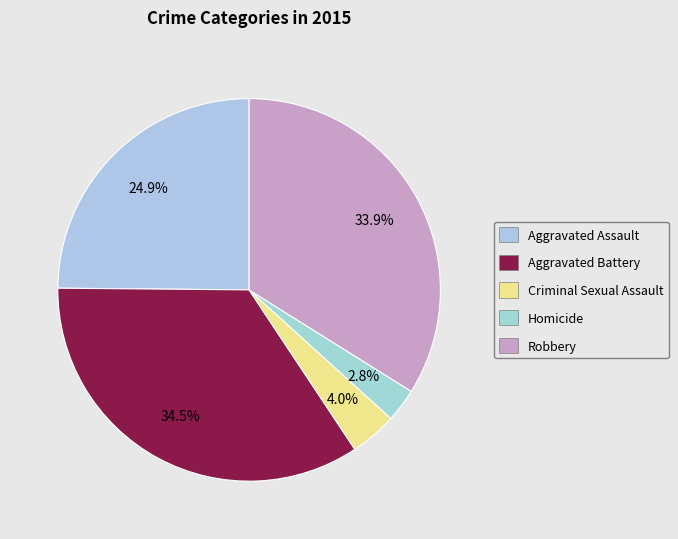

The Criminal Sexual Assault slice represents 4% of the pie. True or false?

True